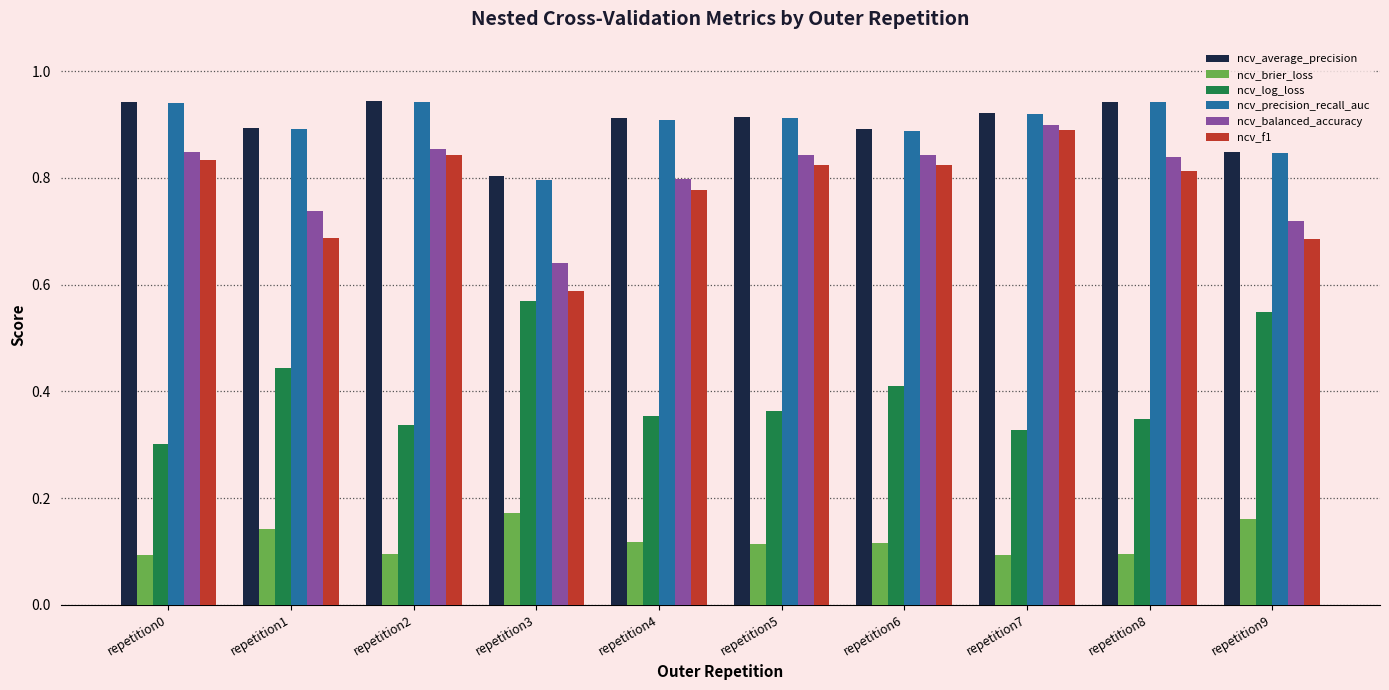

Which category has the highest value in the ncv_balanced_accuracy series?

repetition7